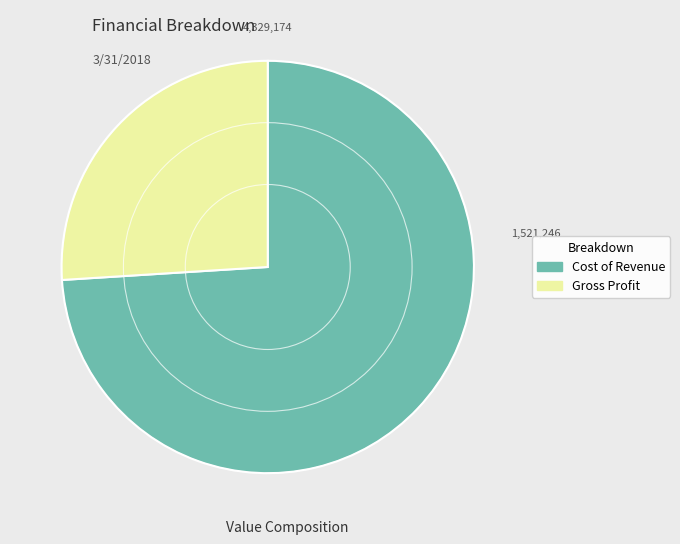

How many segments does this pie chart have?

2